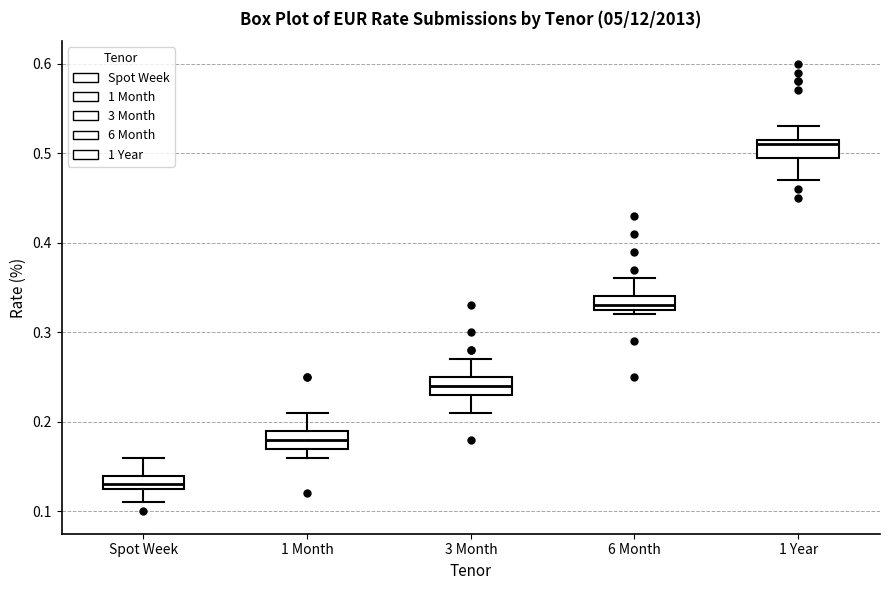

Reading left to right, transcribe this box plot: for each box, give where its median line is, the range the box spans, and where its two whiskers end, as read against the y-axis. The values are not printed on the chart, so give them approximately, as read against the axis.

Spot Week: median 0.13 (just above the box's lower edge), box 0.13 to 0.14, whiskers 0.11 to 0.16
1 Month: median 0.18, box 0.17 to 0.19, whiskers 0.16 to 0.21
3 Month: median 0.24, box 0.23 to 0.25, whiskers 0.21 to 0.27
6 Month: median 0.33 (just above the box's lower edge), box 0.33 to 0.34, whiskers 0.32 to 0.36
1 Year: median 0.51, box 0.50 to 0.52, whiskers 0.47 to 0.53